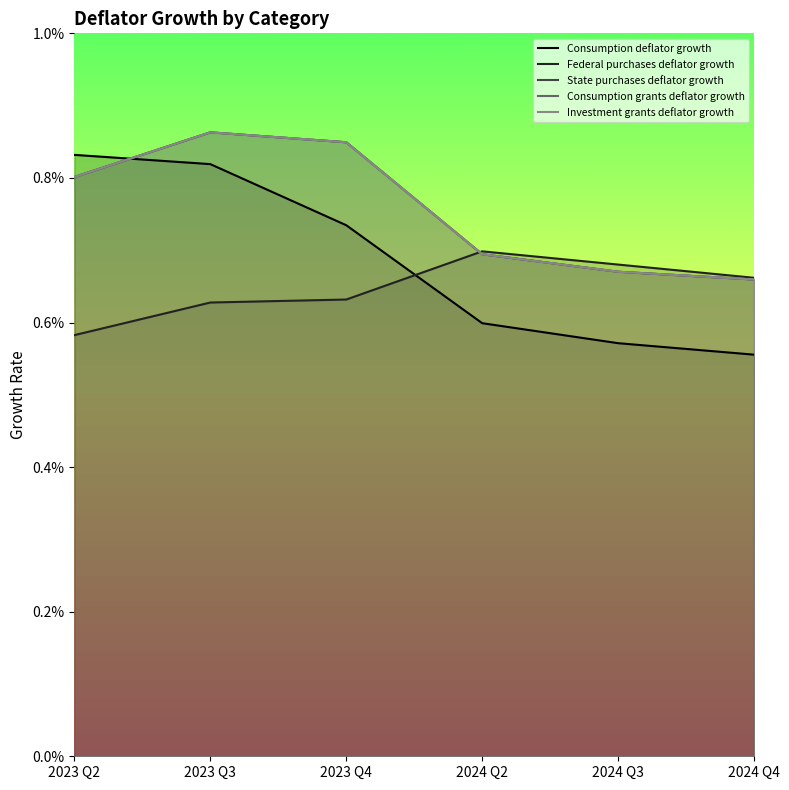

Is it true that Federal purchases deflator growth equals 0.0 at 2023 Q3?

False